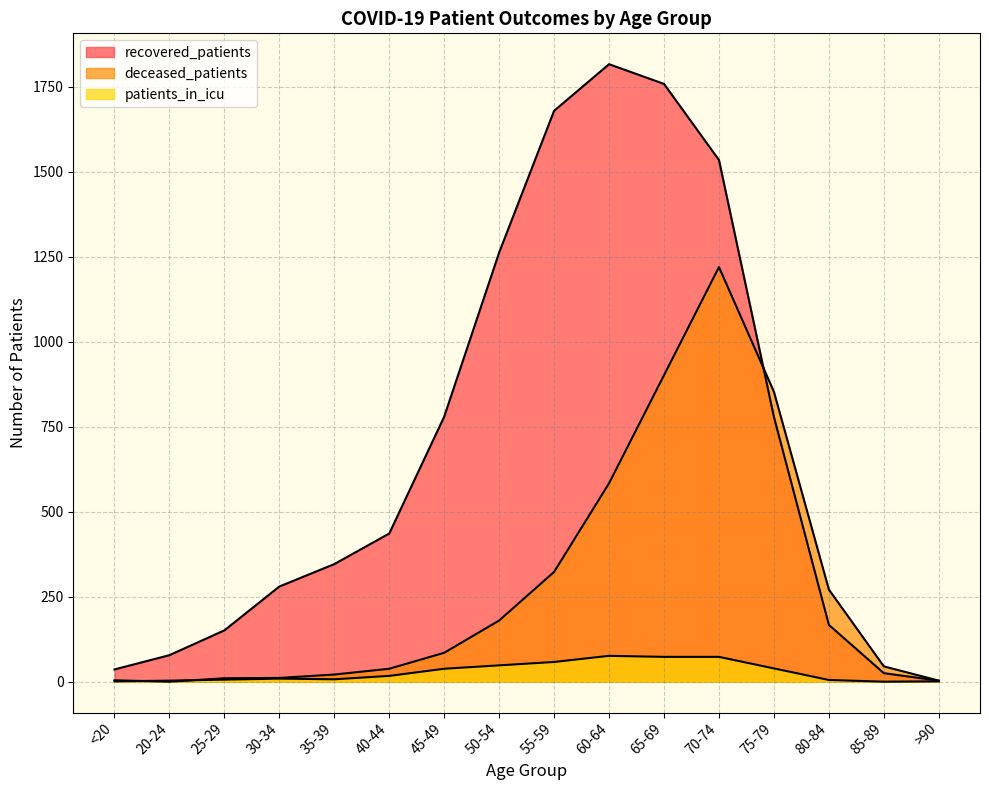

What are all the series names shown in the legend?

recovered_patients, deceased_patients, patients_in_icu